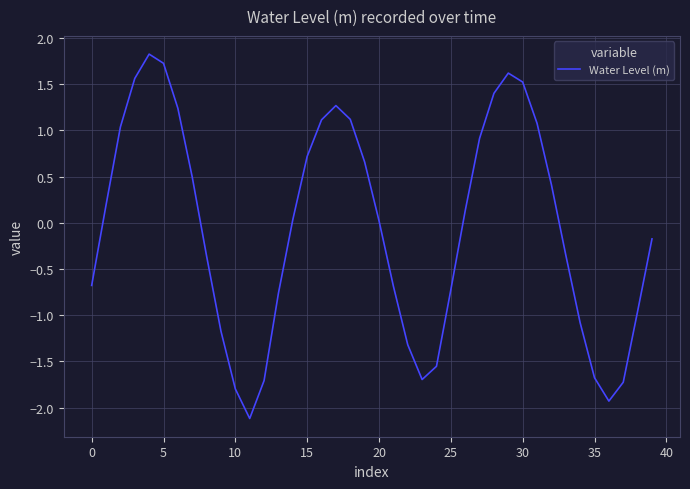

What is the greatest value displayed?

1.8